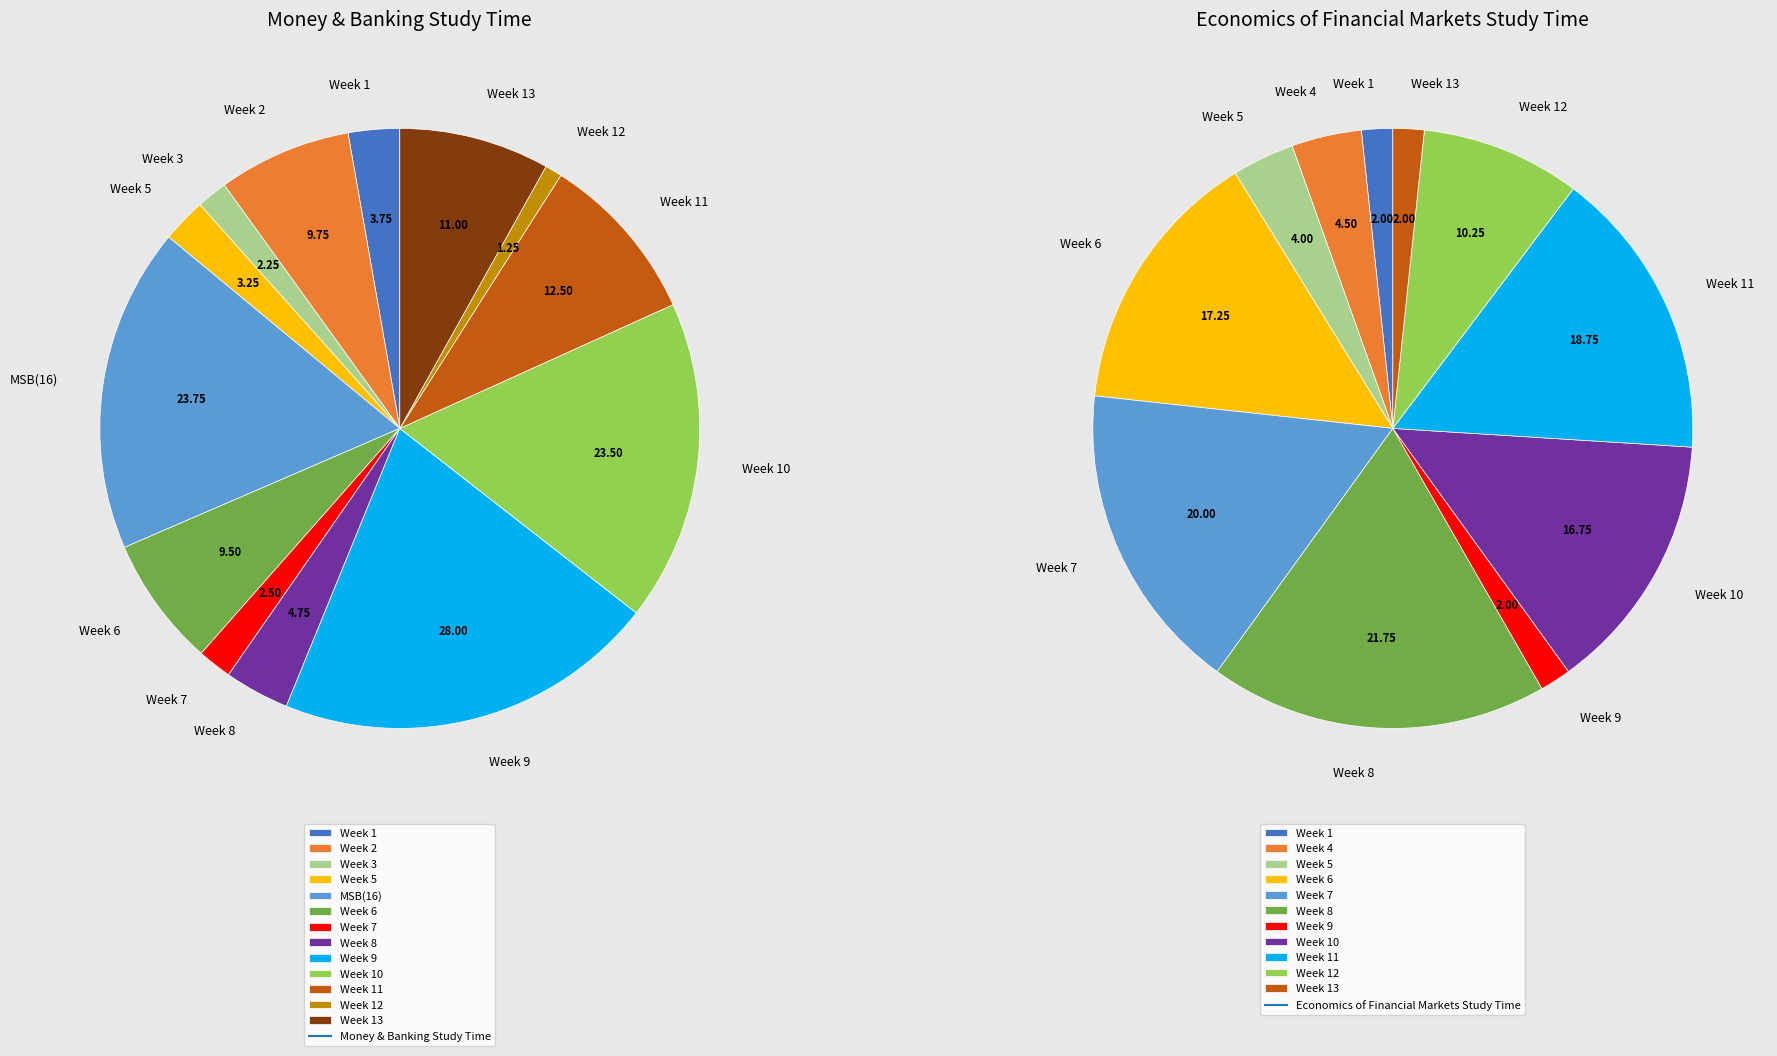

Is Week 5 the majority of the pie?

No